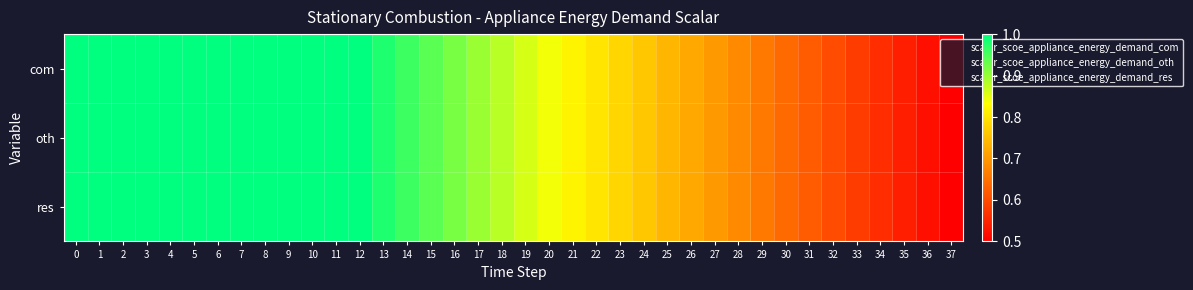

Which series has the largest range (max minus min)?

com